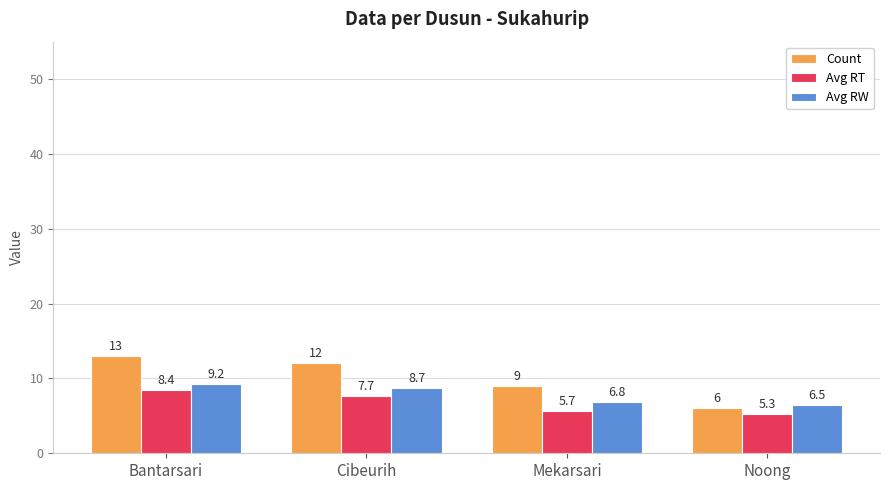

List the series in order of their peak value, highest first.

Count, Avg RW, Avg RT